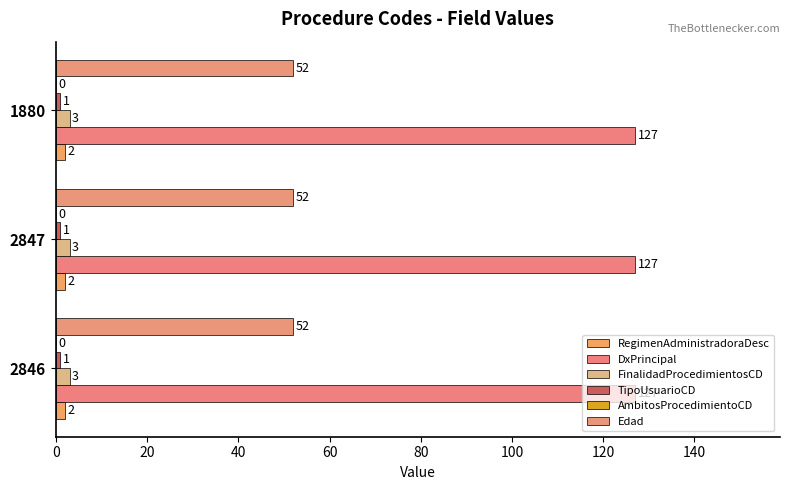

Count the number of categories in the chart.

3